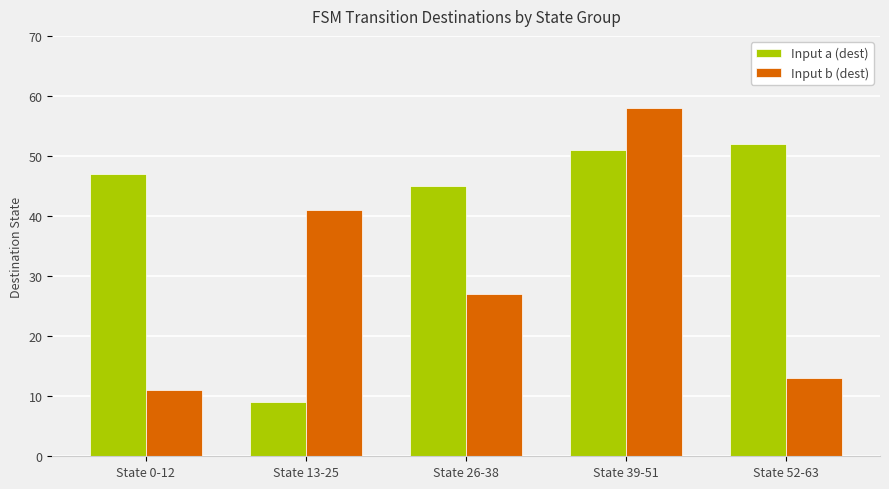

What is the maximum value for Input b (dest)?

58